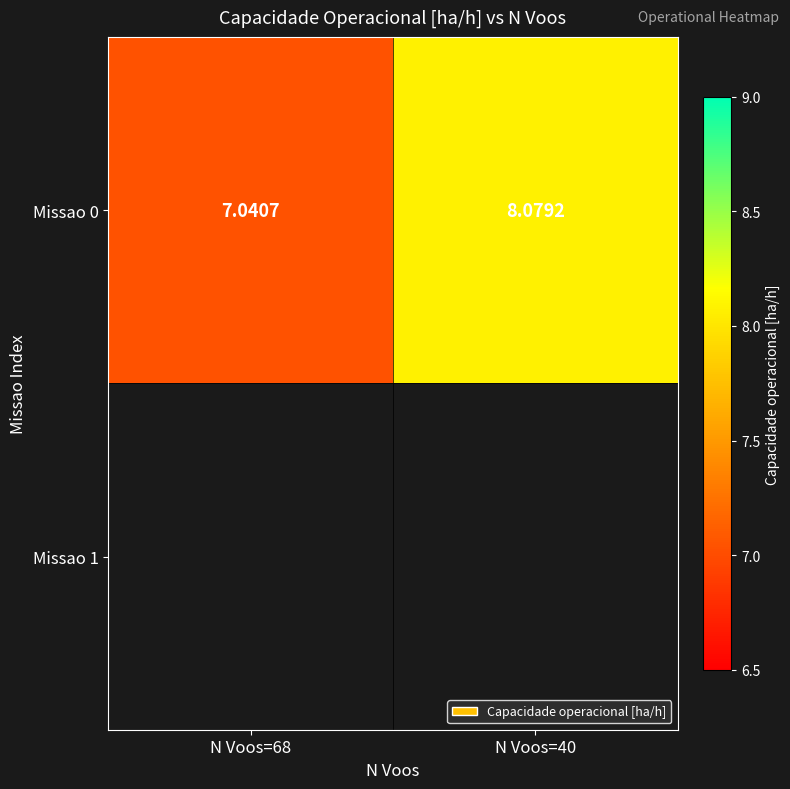

The value at N Voos=40 is 12.0. True or false?

False